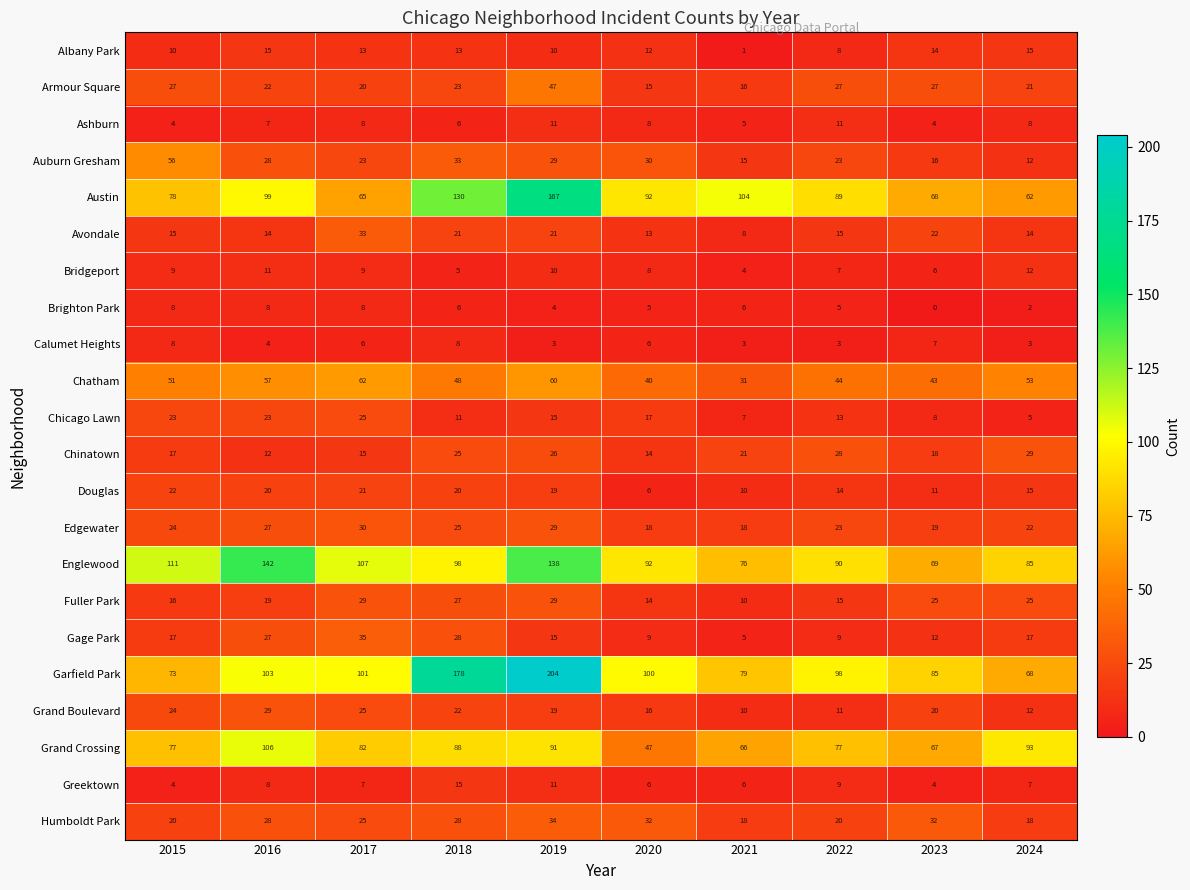

Which category has the lowest value in the Englewood series?

2023